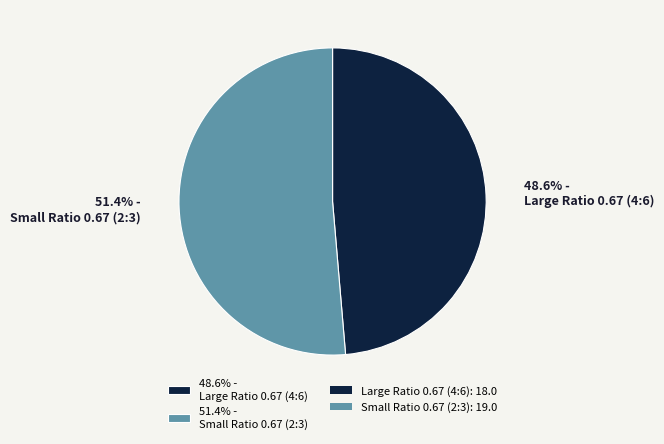

Rank the categories by value from highest to lowest.

51.4% - Small Ratio 0.67 (2:3), 48.6% - Large Ratio 0.67 (4:6)